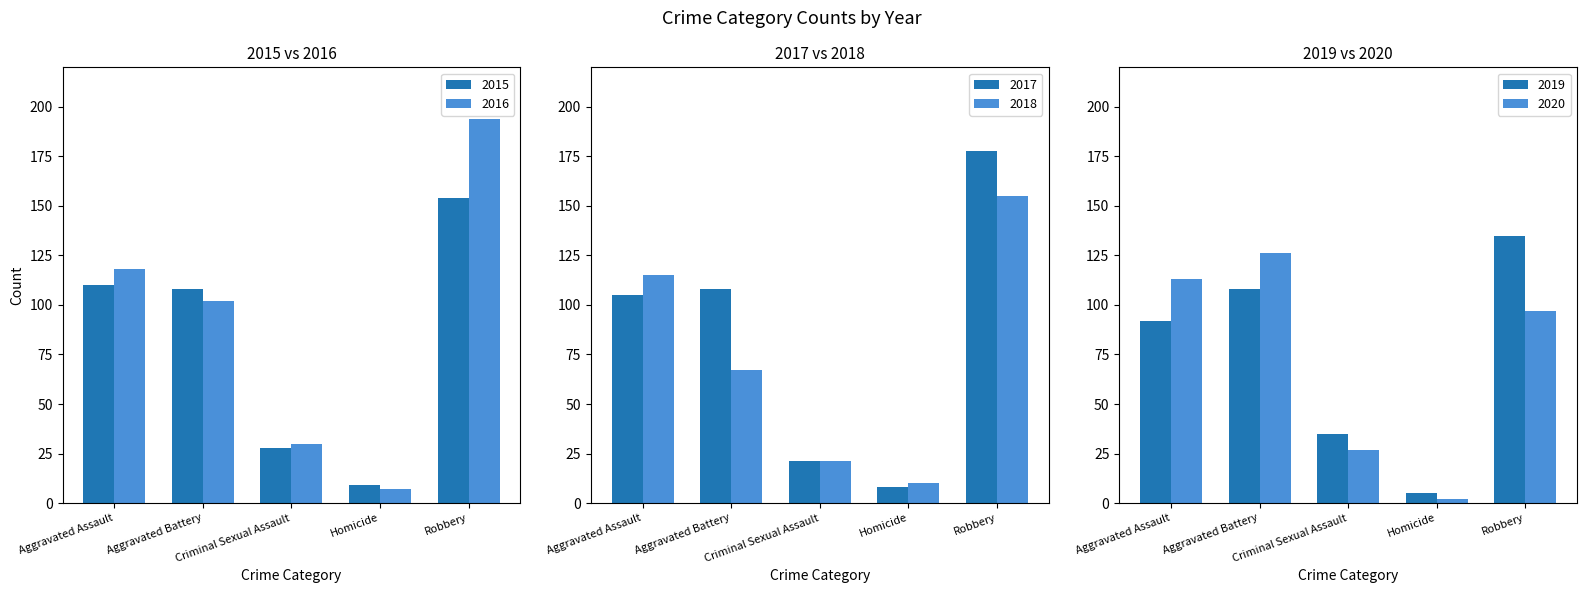

What position from the left is Aggravated Assault?

1